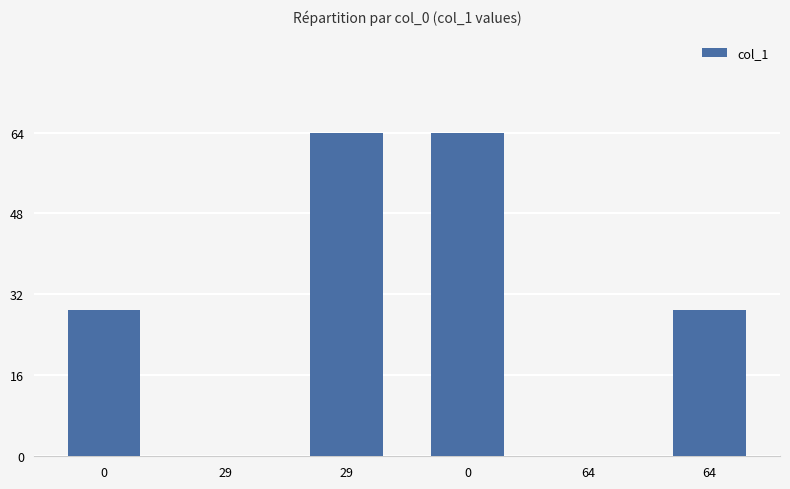

How many series are shown in this chart?

1